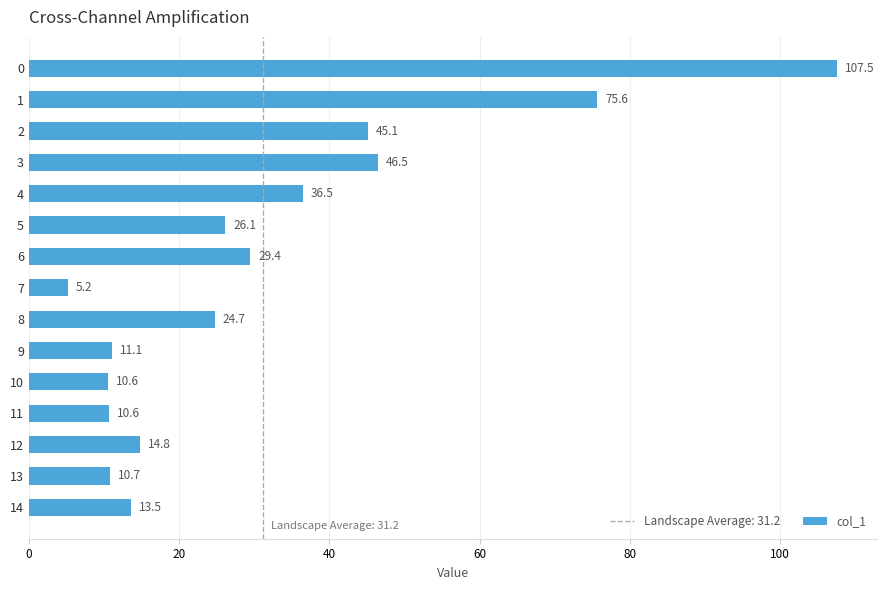

Which category has the lowest value across all series?

7